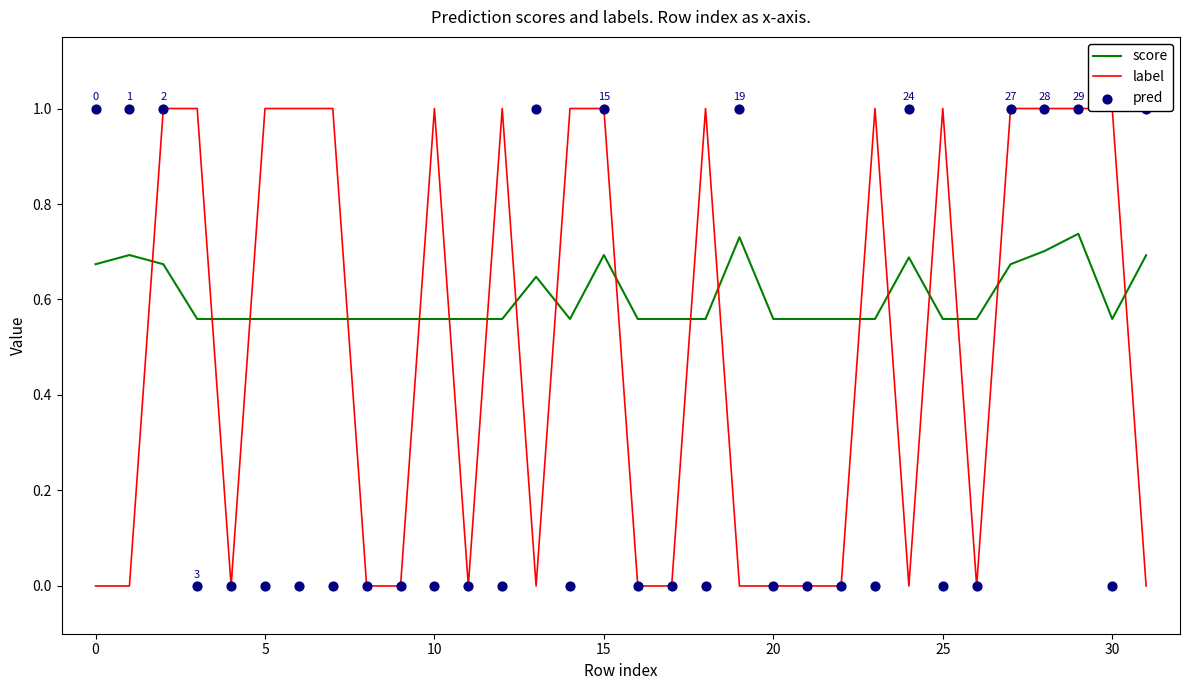

At which category is the sum across all series the highest?

29